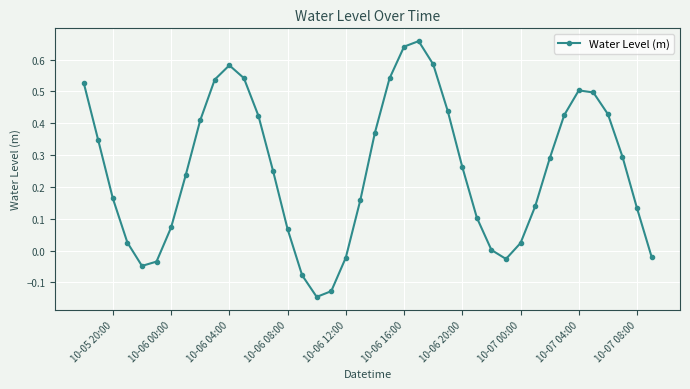

How many interior local valleys (lower than both neighbors) does the data have?

3